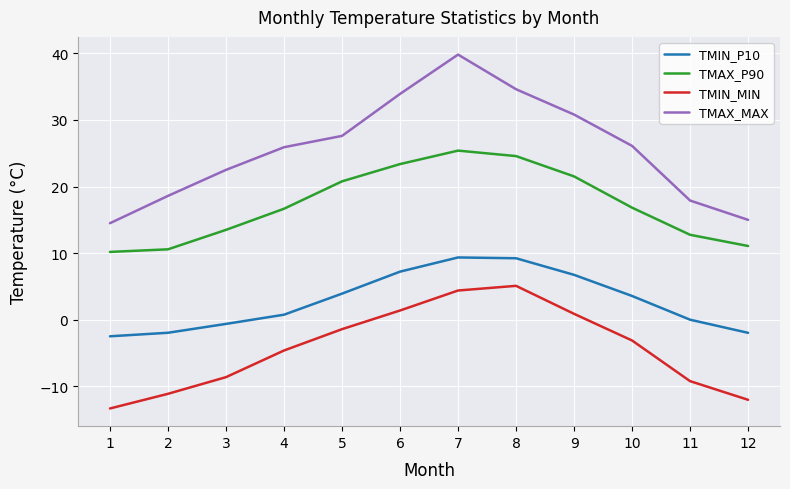

What is the difference between the highest and lowest values at 11?

27.1